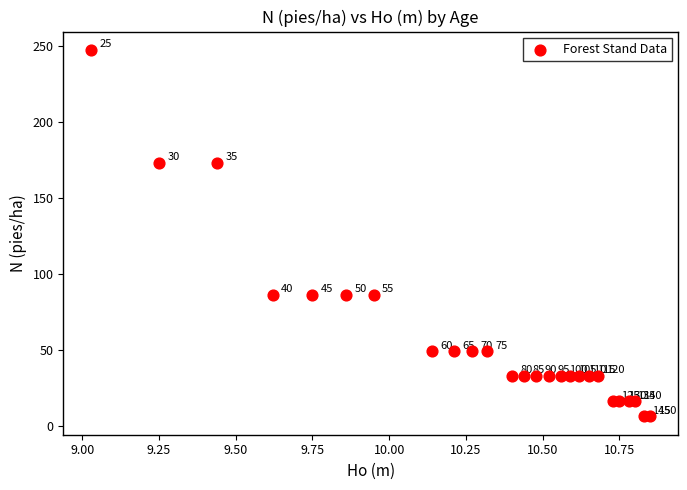

What Y value in the scatter plot is closest to 127?

86.7